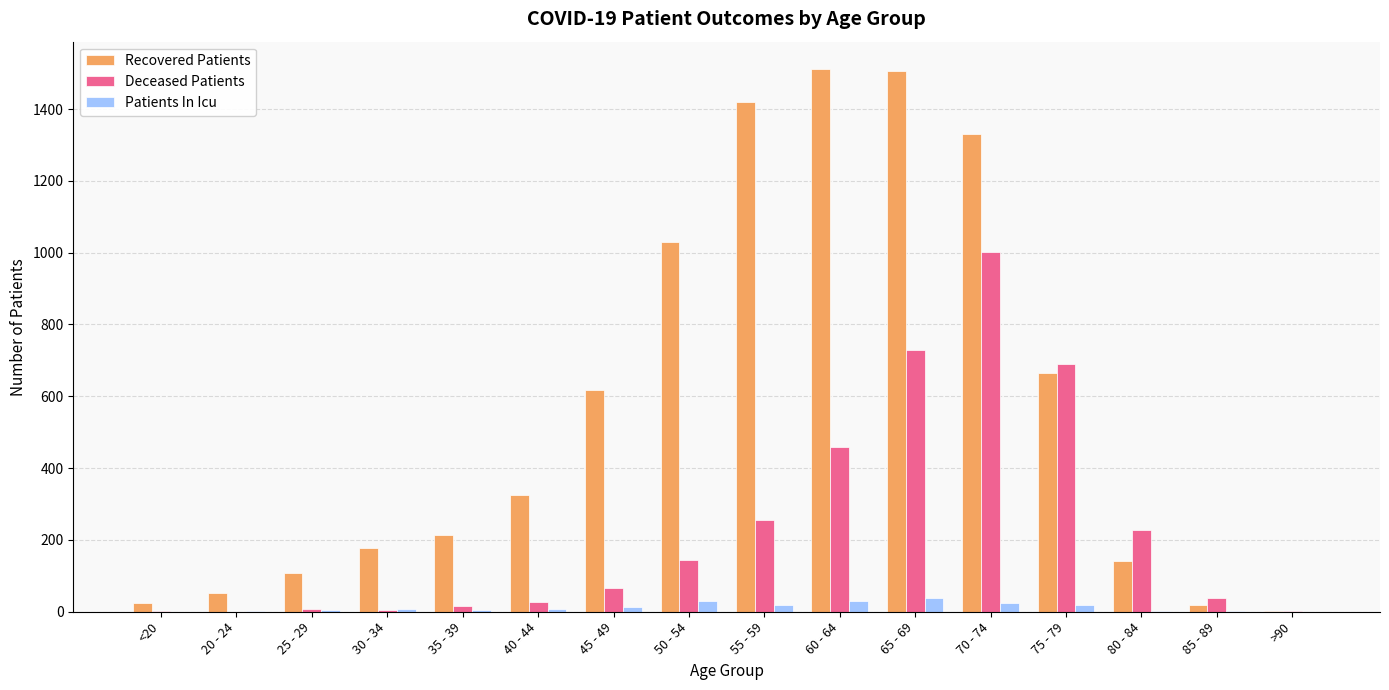

Which series has the largest total across all categories?

Recovered Patients